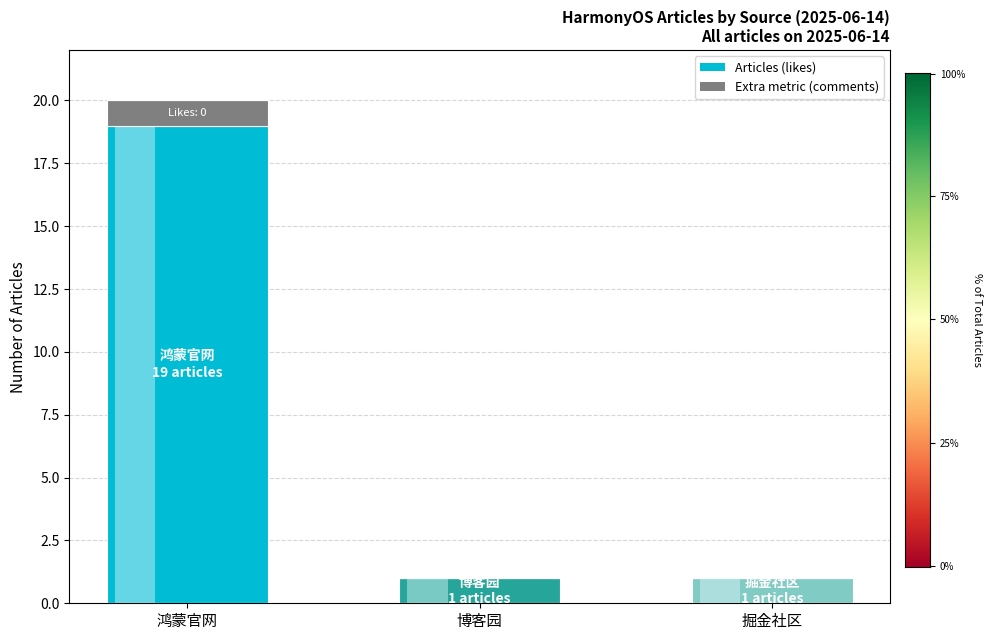

What is the total value across all series at 鸿蒙官网?

20